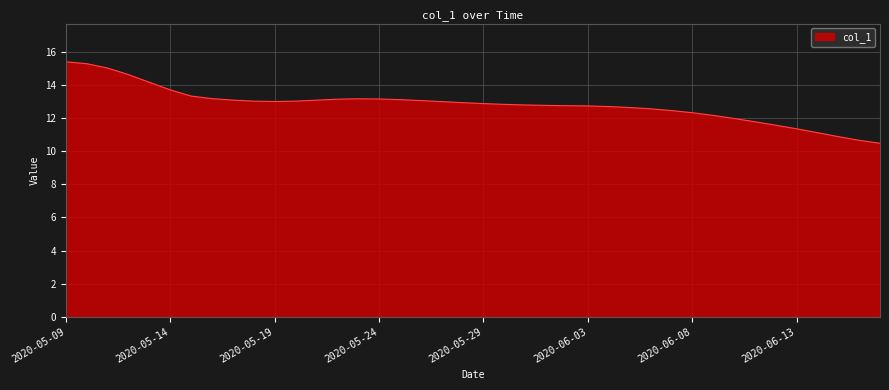

What is the maximum value shown in the chart?

15.4